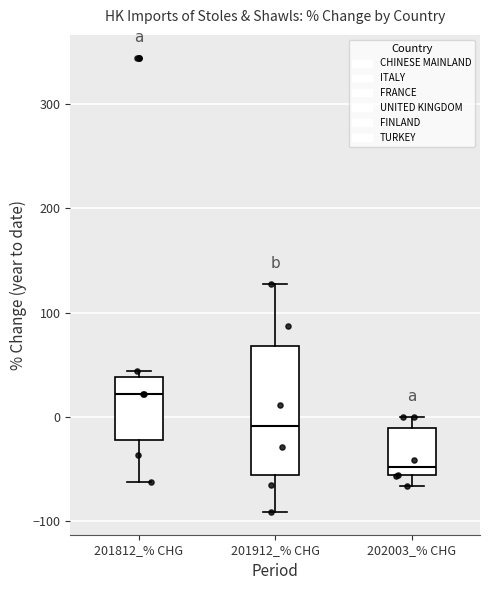

Which box is the tallest, from its lower edge to its upper edge?

201912_% CHG